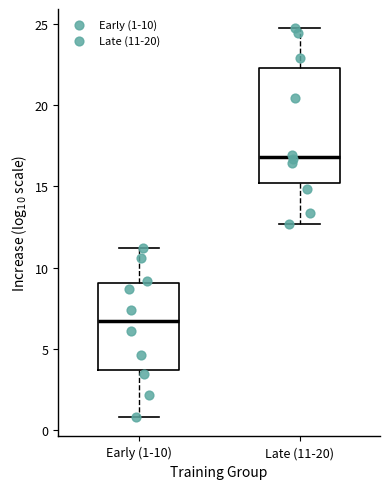

Which box has the highest median line?

Late (11-20)